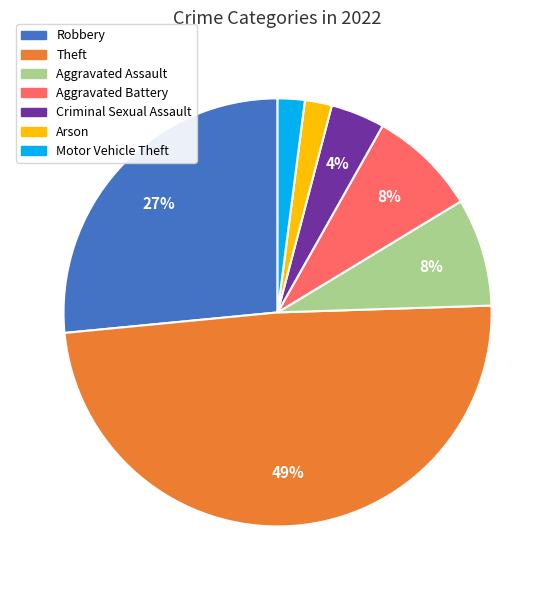

How many slices are in this pie chart?

7